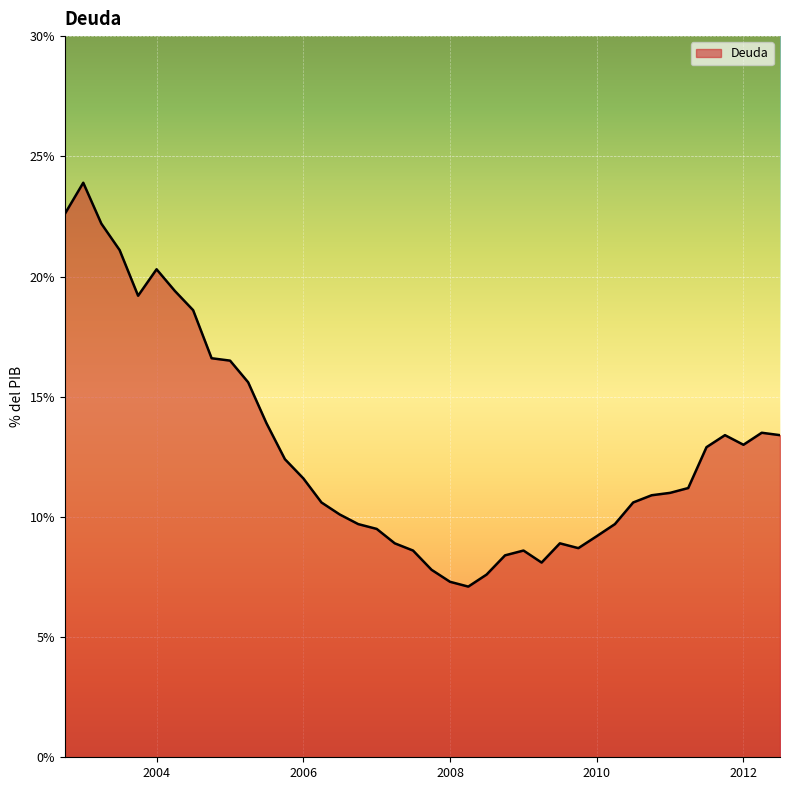

What is the smallest value displayed?

7.1